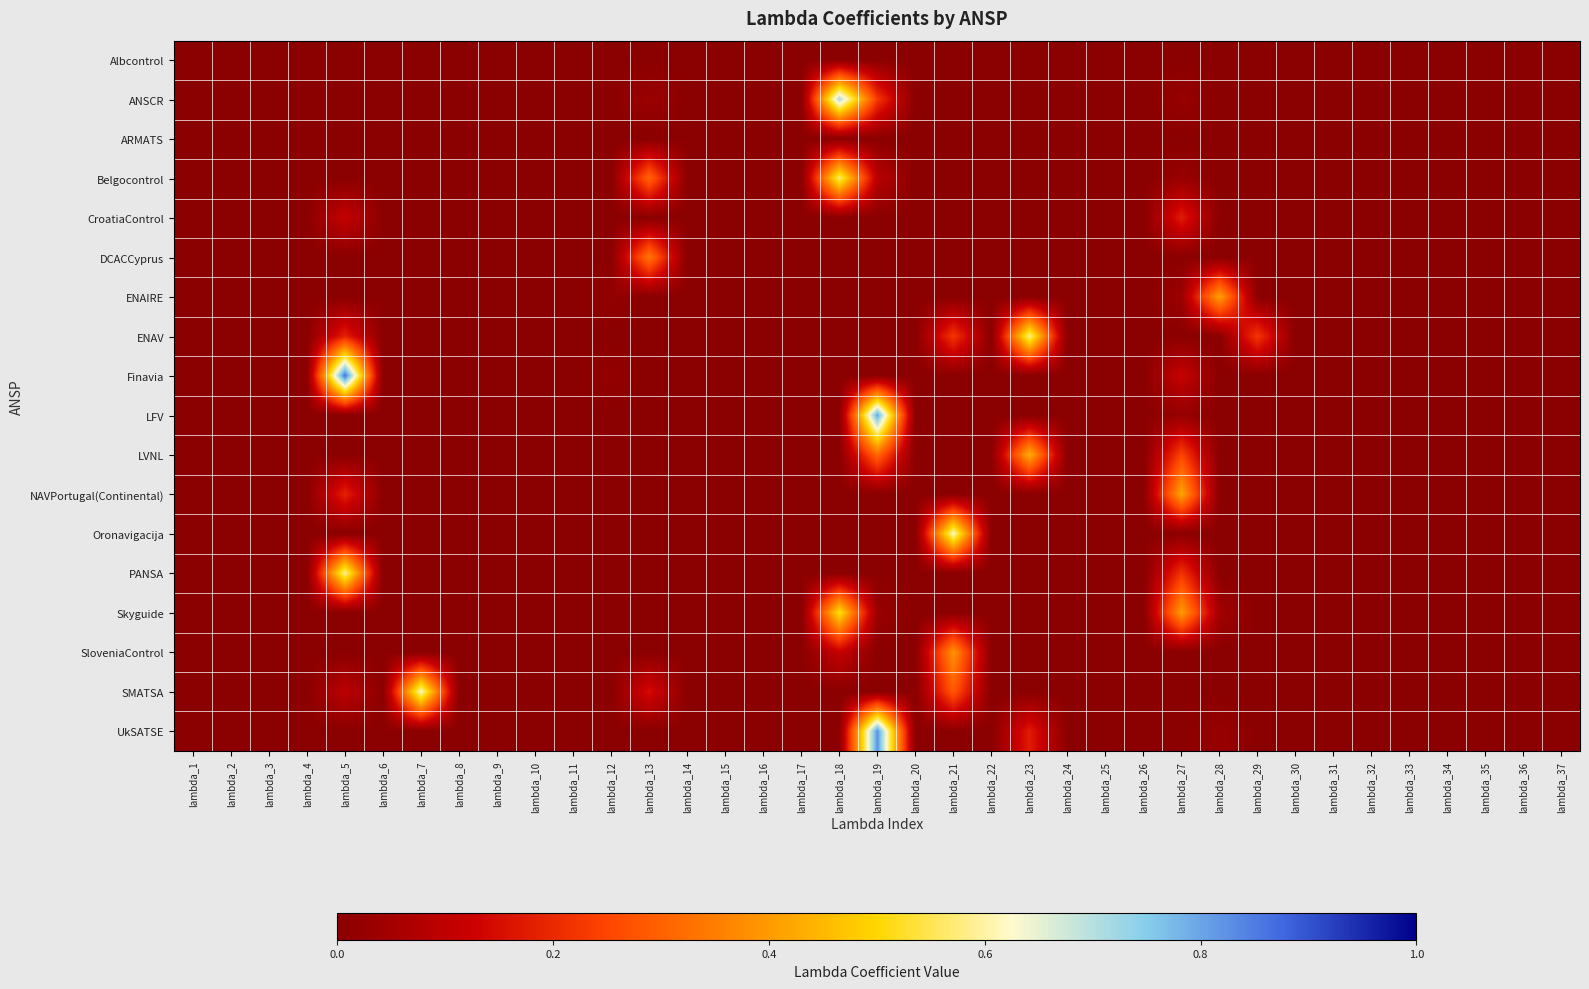

Which label corresponds to the smallest value in the chart?

lambda_1